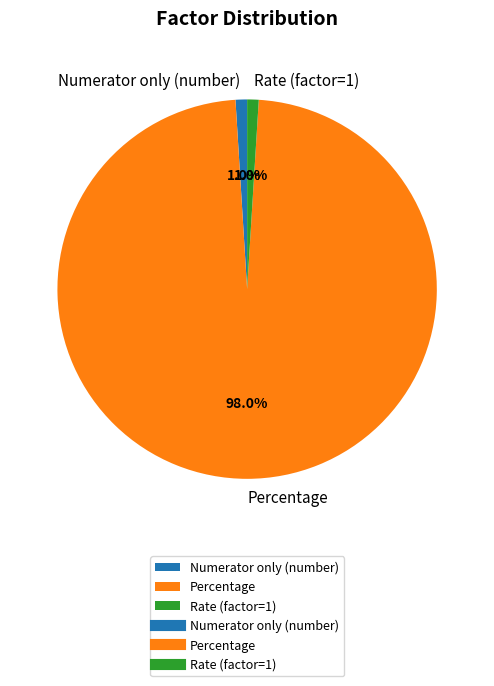

True or false: Percentage accounts for 98% of the total.

True